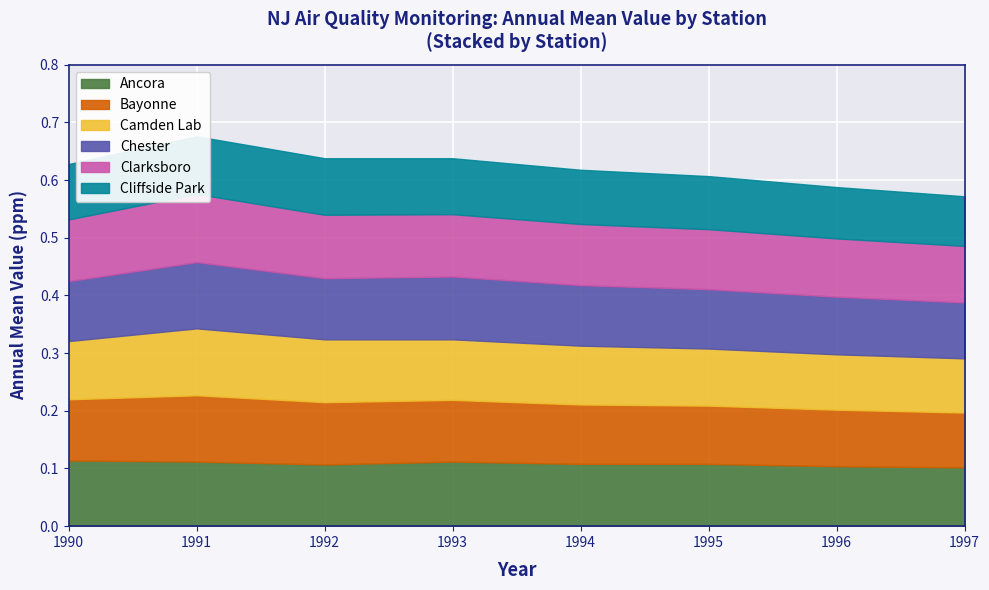

After their last crossing, which series has the higher values: Bayonne or Ancora?

Ancora